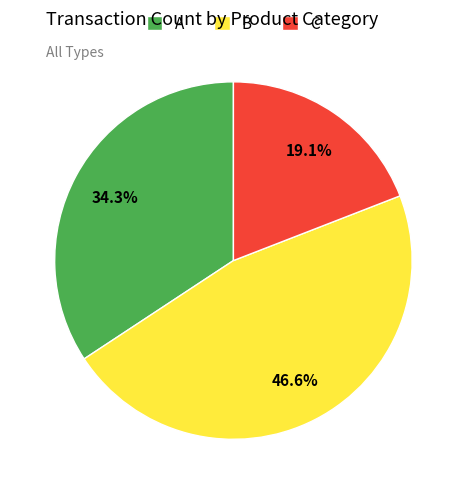

To the nearest percent, what percentage of the pie is B?

47%